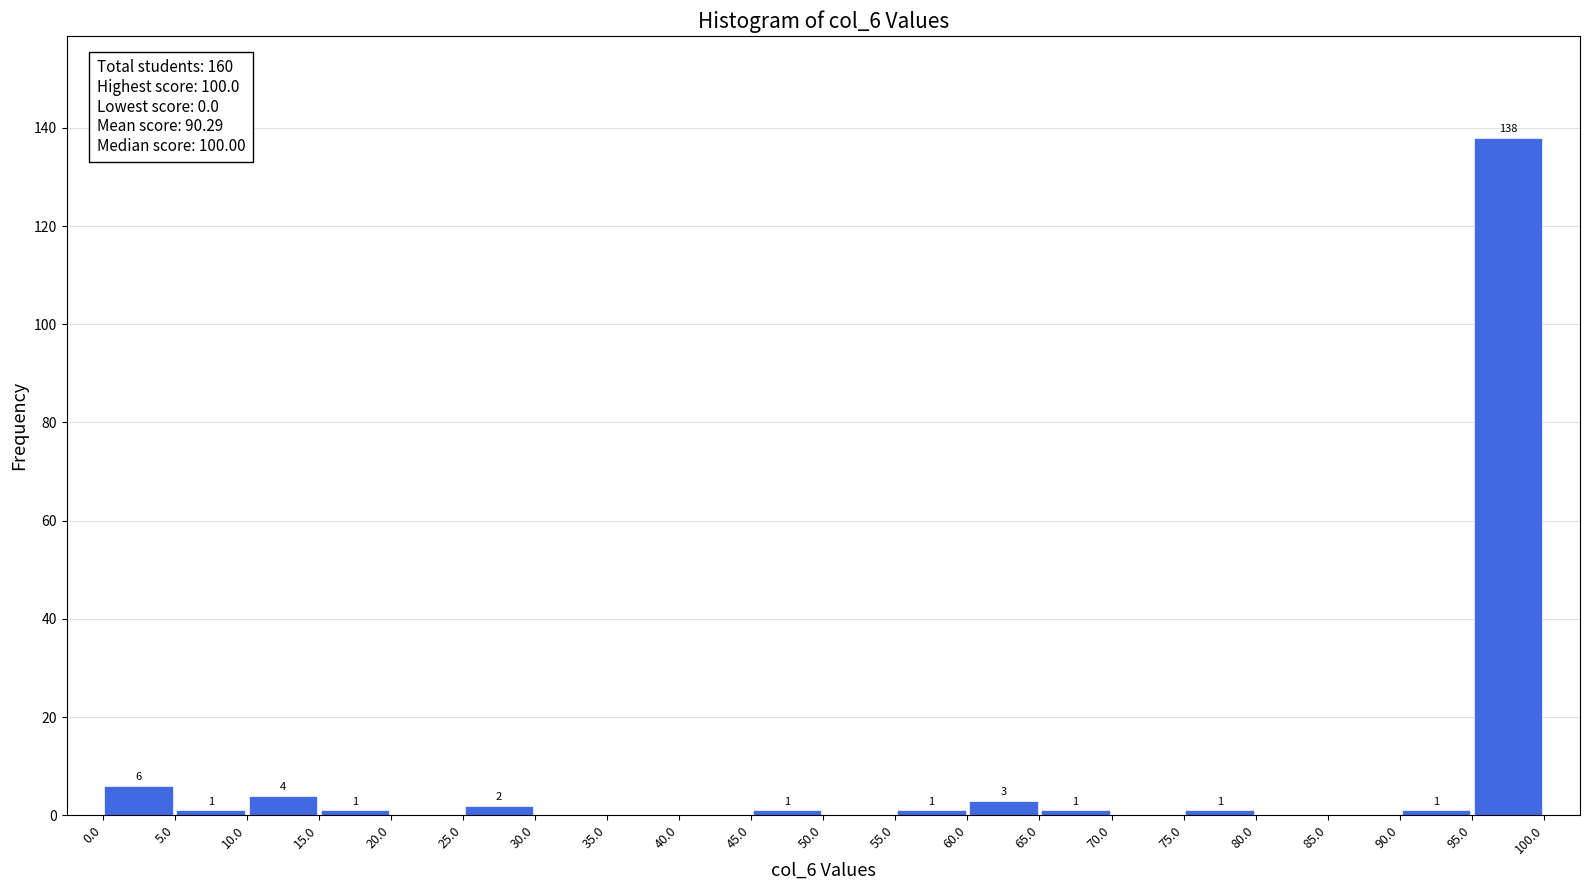

Which range on the x-axis has the tallest bar?

95.0 to 100.0